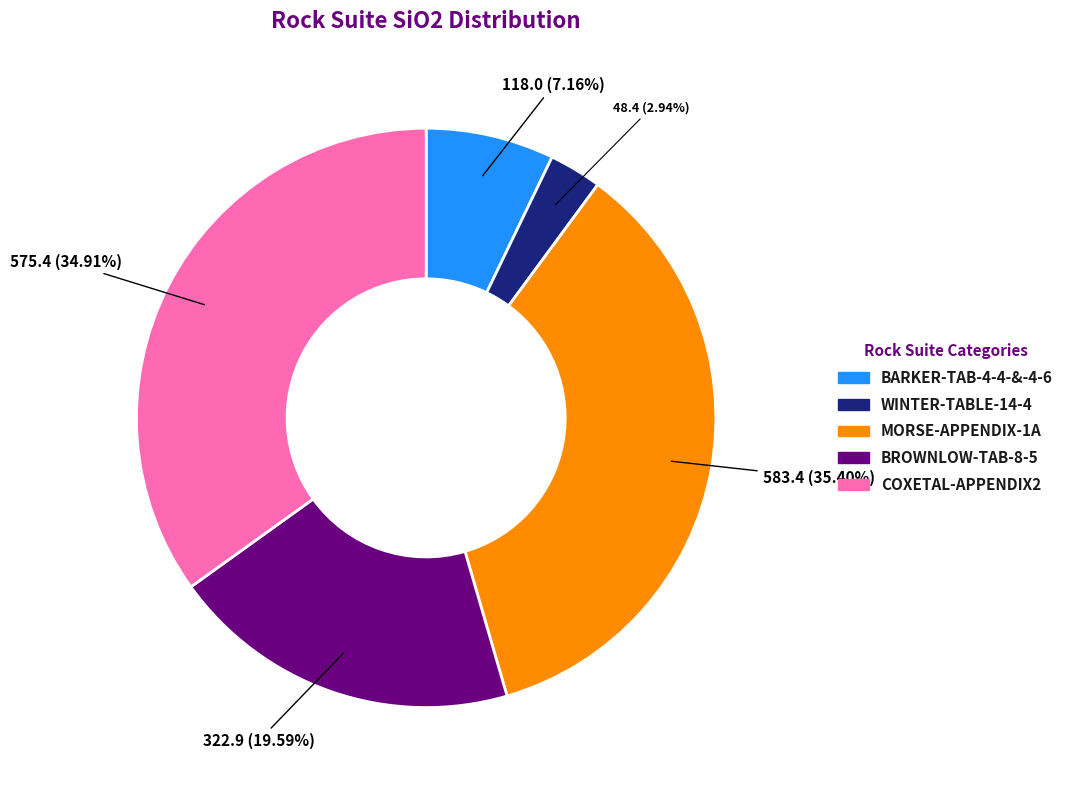

Is there any slice that represents more than half of the pie?

No